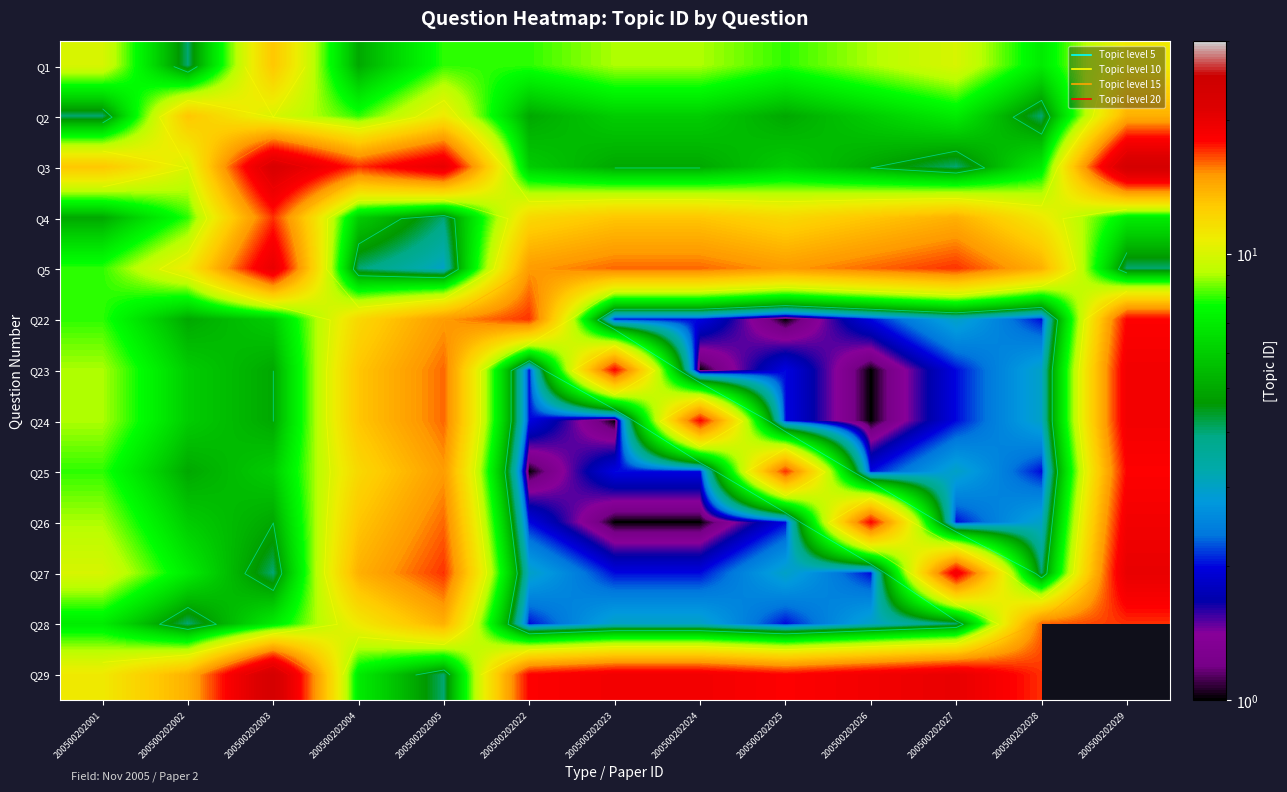

What value does the Q25 series have at 200500202004?

12.0